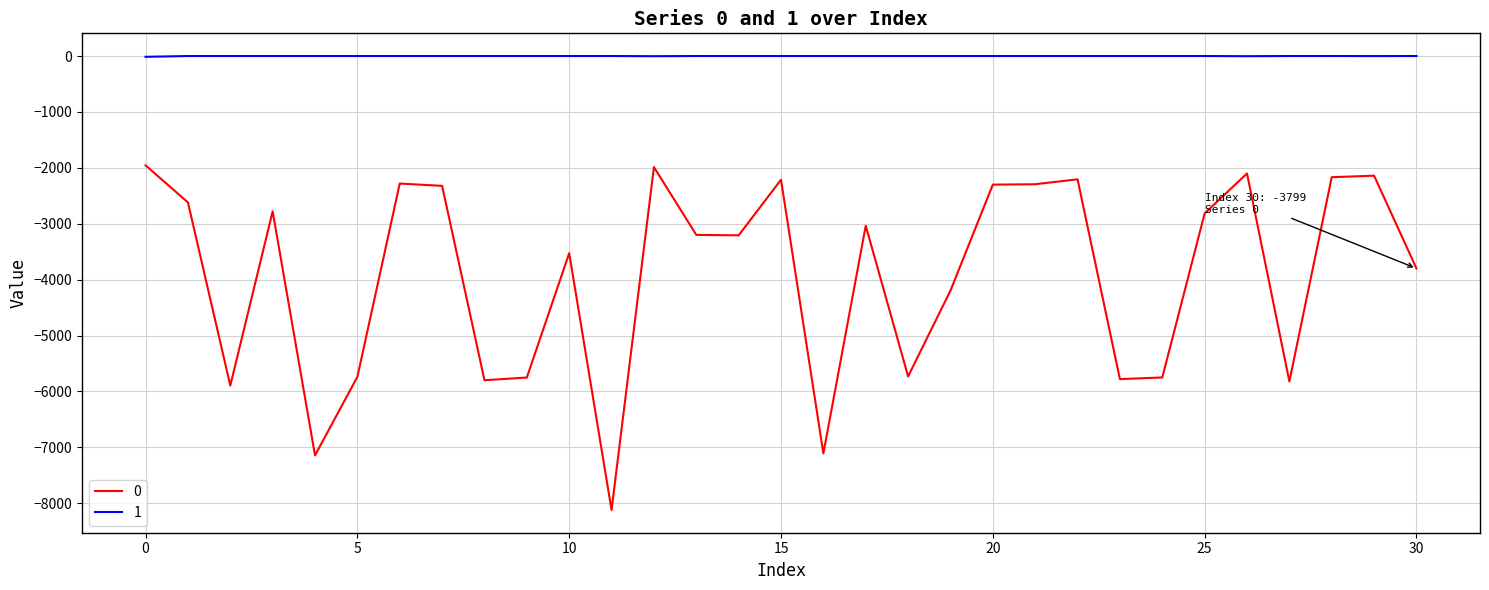

True or false: 1 and 0 cross at least once.

False